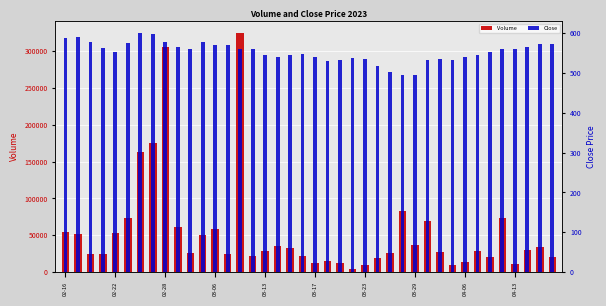

Which series has the widest spread of values?

Volume